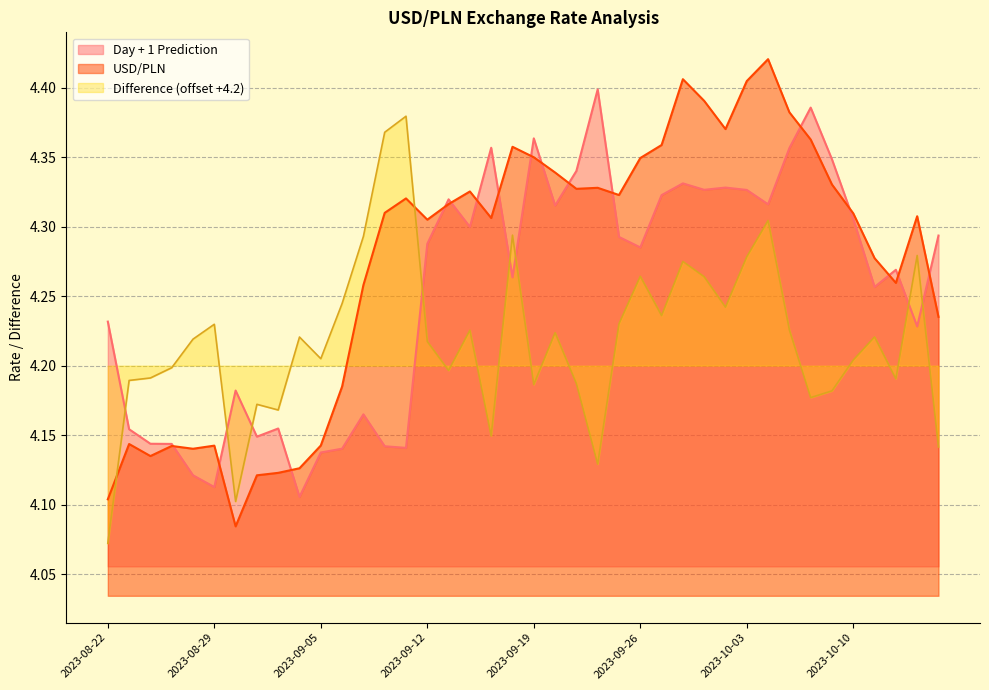

What is the highest value of the Day + 1 Prediction series?

4.4